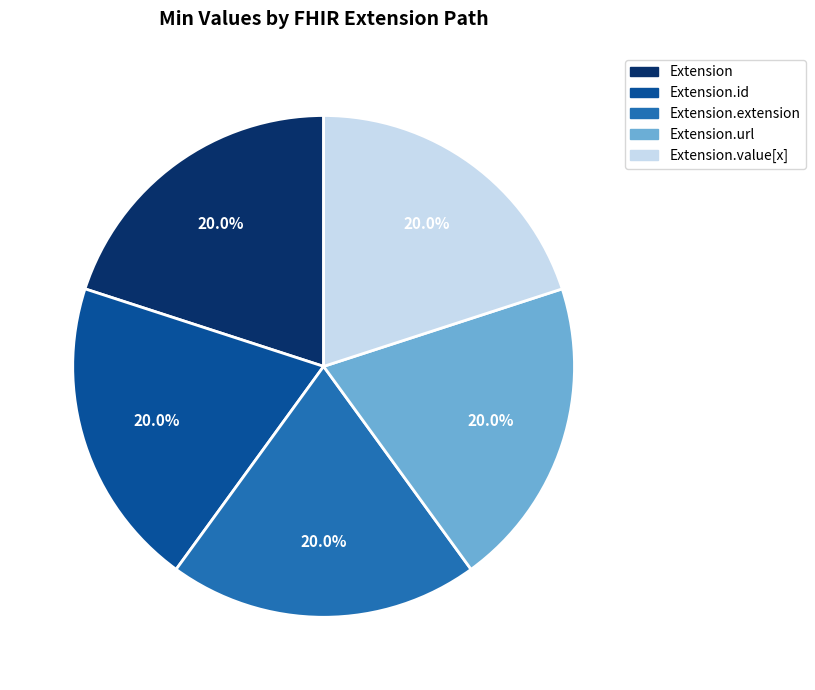

Is there any slice that represents more than half of the pie?

No